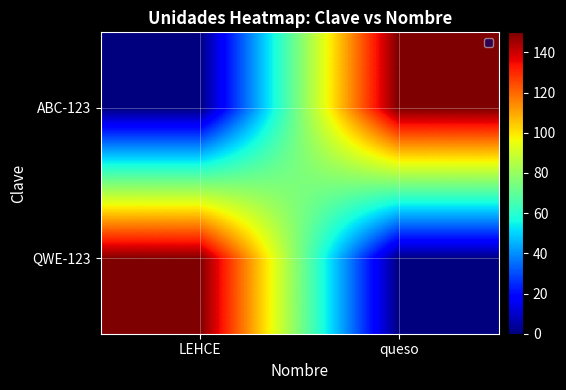

Which series has the largest range (max minus min)?

QWE-123